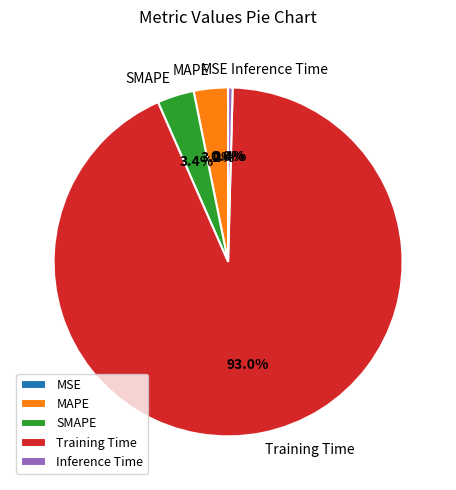

Between MAPE and Training Time, which is larger?

Training Time